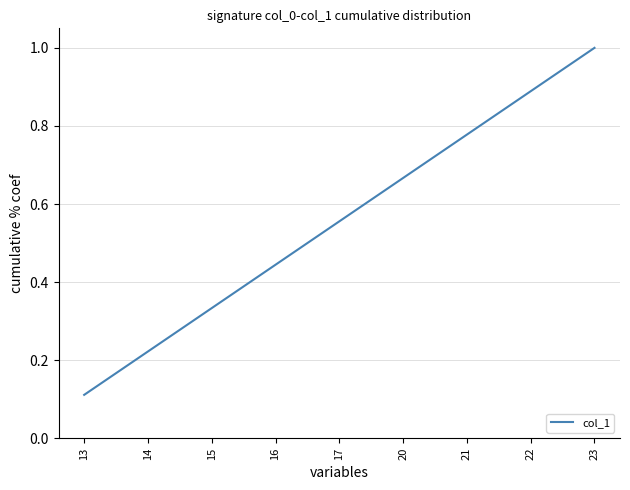

What is the approximate value at 23?

1.0